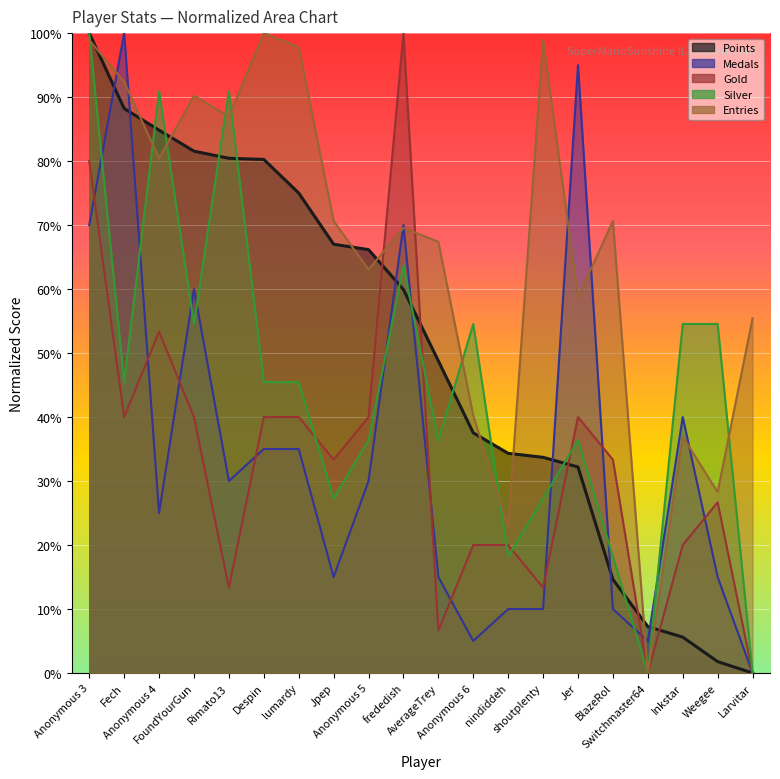

Reading left to right, transcribe all the data shown in this chart.

Points: Anonymous 3=100.0	Fech=88.2	Anonymous 4=84.8	FoundYourGun=81.5	Rimato13=80.4	Despin=80.3	lumardy=75.0	Jpep=67.0	Anonymous 5=66.2	frededish=59.9	AverageTrey=48.8	Anonymous 6=37.5	nindiddeh=34.3	shoutplenty=33.7	Jer=32.2	BlazeRol=14.6	Switchmaster64=7.2	Inkstar=5.6	Weegee=1.8	Larvitar=0.0
Medals: Anonymous 3=70.0	Fech=100.0	Anonymous 4=25.0	FoundYourGun=60.0	Rimato13=30.0	Despin=35.0	lumardy=35.0	Jpep=15.0	Anonymous 5=30.0	frededish=70.0	AverageTrey=15.0	Anonymous 6=5.0	nindiddeh=10.0	shoutplenty=10.0	Jer=95.0	BlazeRol=10.0	Switchmaster64=5.0	Inkstar=40.0	Weegee=15.0	Larvitar=0.0
Gold: Anonymous 3=80.0	Fech=40.0	Anonymous 4=53.3	FoundYourGun=40.0	Rimato13=13.3	Despin=40.0	lumardy=40.0	Jpep=33.3	Anonymous 5=40.0	frededish=100.0	AverageTrey=6.7	Anonymous 6=20.0	nindiddeh=20.0	shoutplenty=13.3	Jer=40.0	BlazeRol=33.3	Switchmaster64=0.0	Inkstar=20.0	Weegee=26.7	Larvitar=0.0
Silver: Anonymous 3=100.0	Fech=45.5	Anonymous 4=90.9	FoundYourGun=54.5	Rimato13=90.9	Despin=45.5	lumardy=45.5	Jpep=27.3	Anonymous 5=36.4	frededish=63.6	AverageTrey=36.4	Anonymous 6=54.5	nindiddeh=18.2	shoutplenty=27.3	Jer=36.4	BlazeRol=18.2	Switchmaster64=0.0	Inkstar=54.5	Weegee=54.5	Larvitar=0.0
Entries: Anonymous 3=98.9	Fech=92.4	Anonymous 4=80.4	FoundYourGun=90.2	Rimato13=87.0	Despin=100.0	lumardy=97.8	Jpep=70.7	Anonymous 5=63.0	frededish=69.6	AverageTrey=67.4	Anonymous 6=40.2	nindiddeh=22.8	shoutplenty=98.9	Jer=58.7	BlazeRol=70.7	Switchmaster64=0.0	Inkstar=37.0	Weegee=28.3	Larvitar=55.4